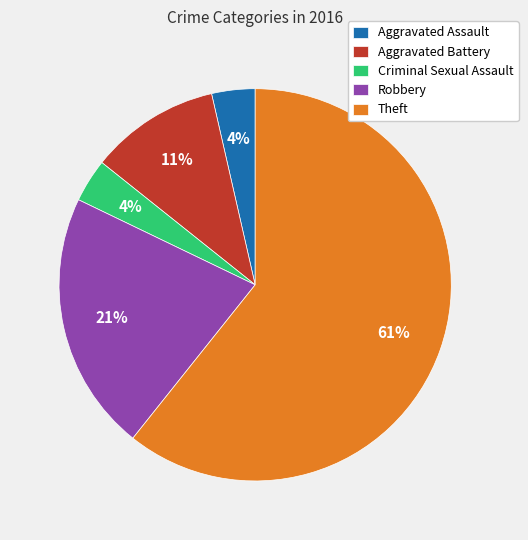

To the nearest percent, what portion does Criminal Sexual Assault represent?

4%